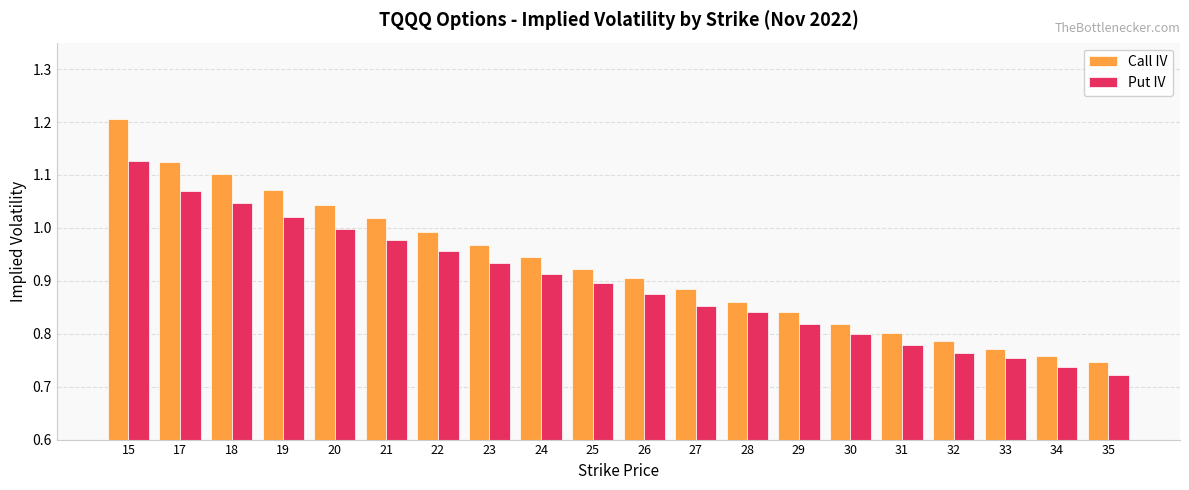

What is the greatest value displayed?

1.2